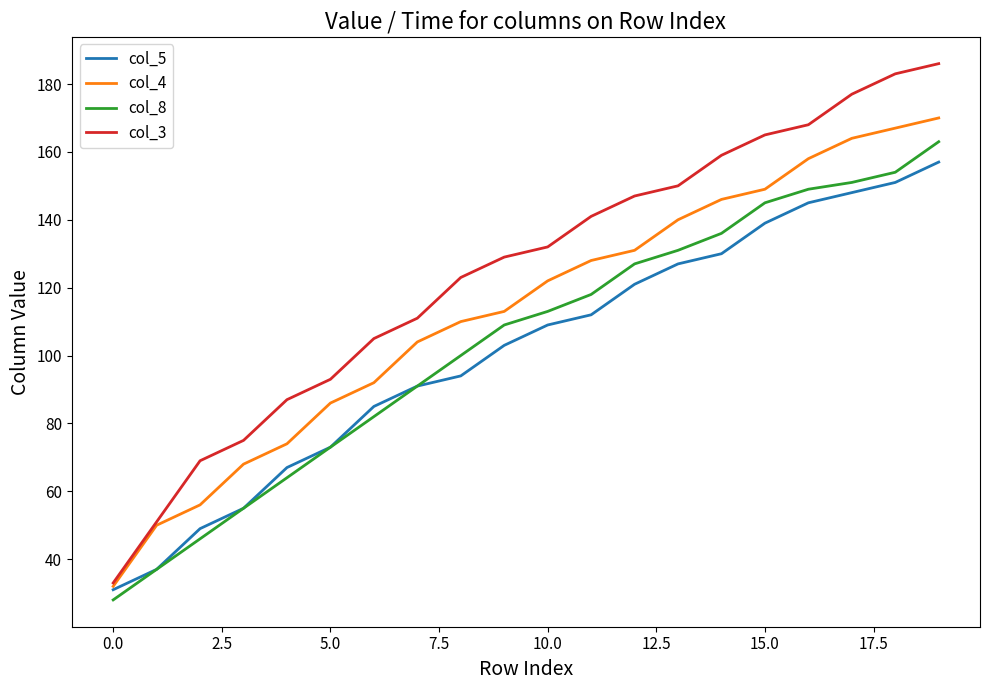

What is the average value of the col_8 series?

104